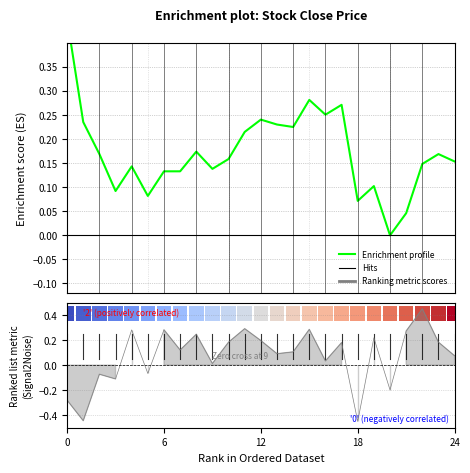

The value at 18 is 0.1. True or false?

True